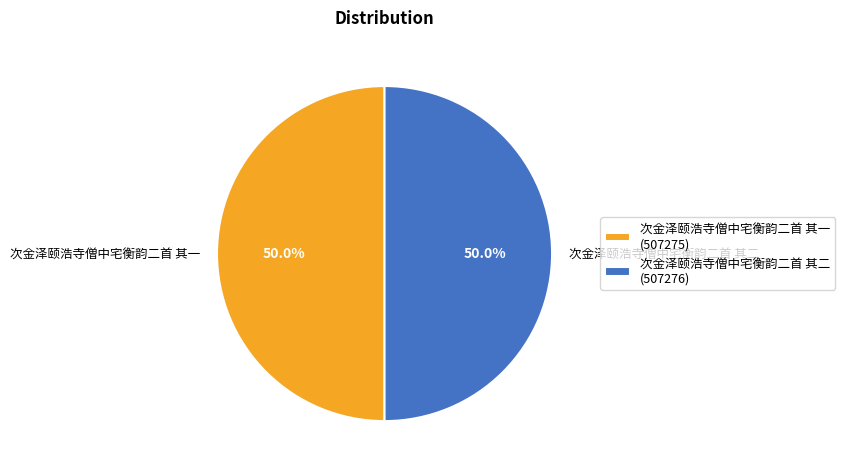

Approximately how many times larger is the value at 次金泽颐浩寺僧中宅衡韵二首 其一 compared to 次金泽颐浩寺僧中宅衡韵二首 其二?

1.0